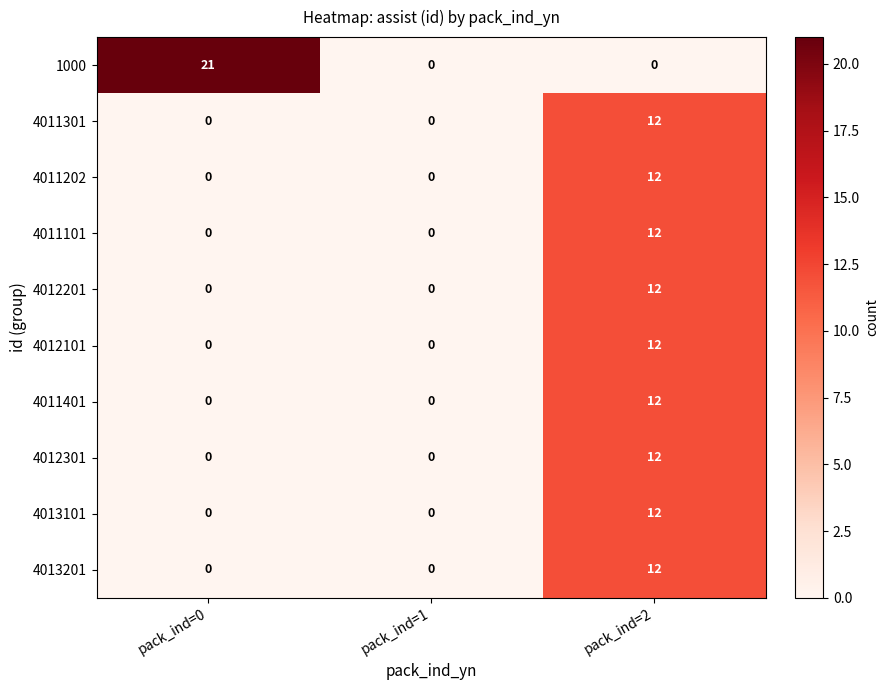

The 4013201 series shows 5 at pack_ind=0. True or false?

False